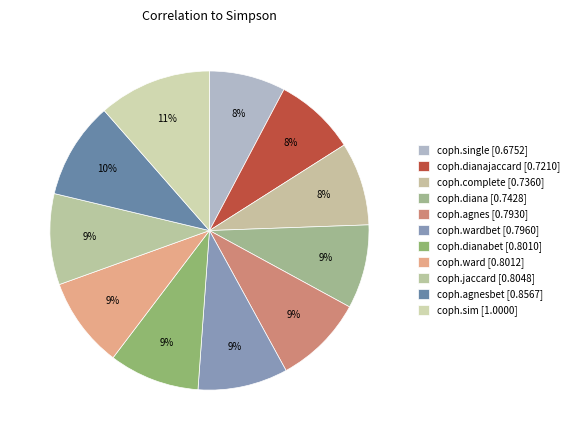

Count the number of slices in the pie.

11